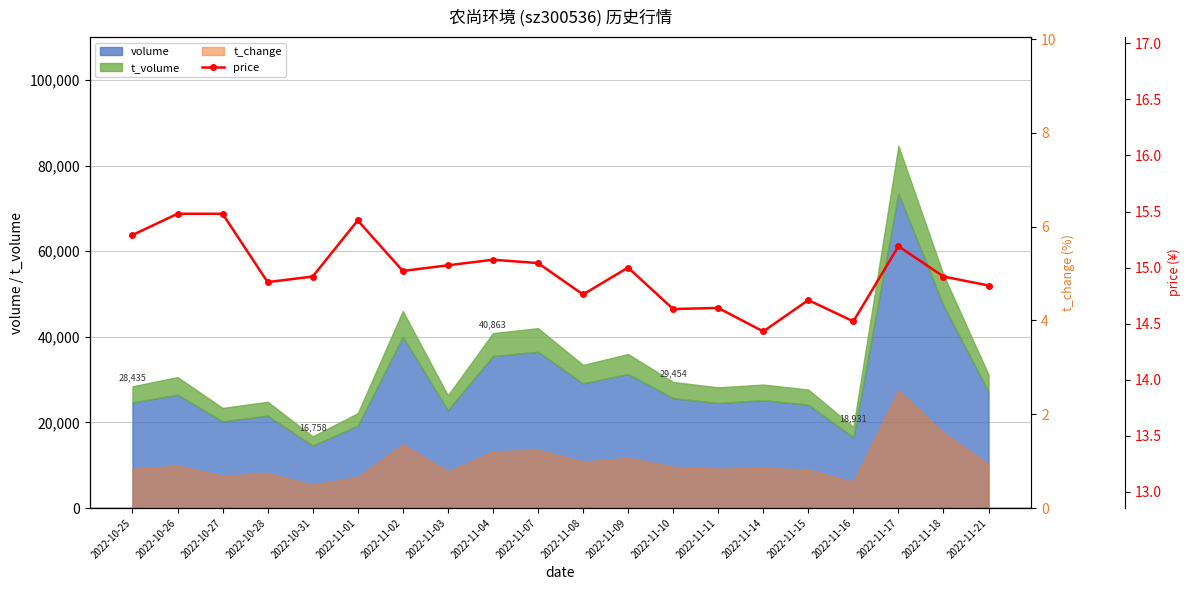

Is it true that the value at 2022-11-10 is 14.6?

True